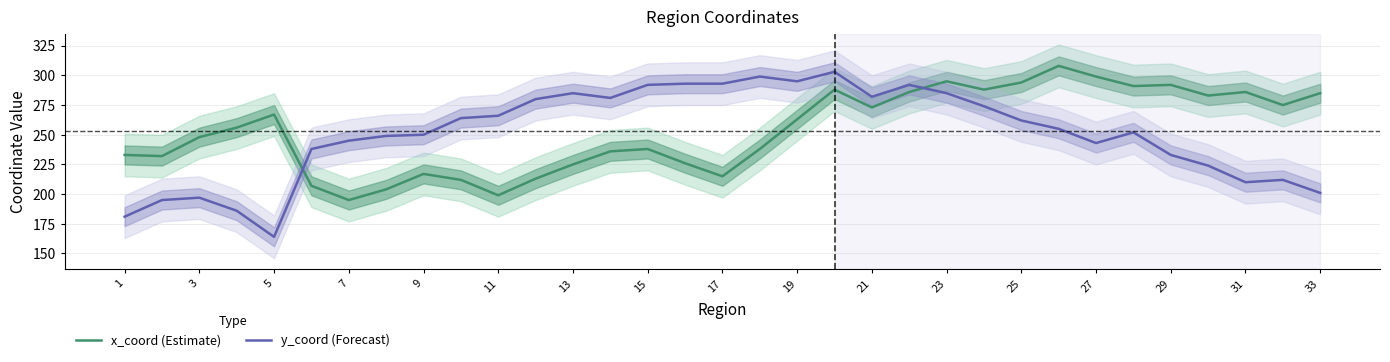

What is the minimum value for y_coord (Forecast)?

164